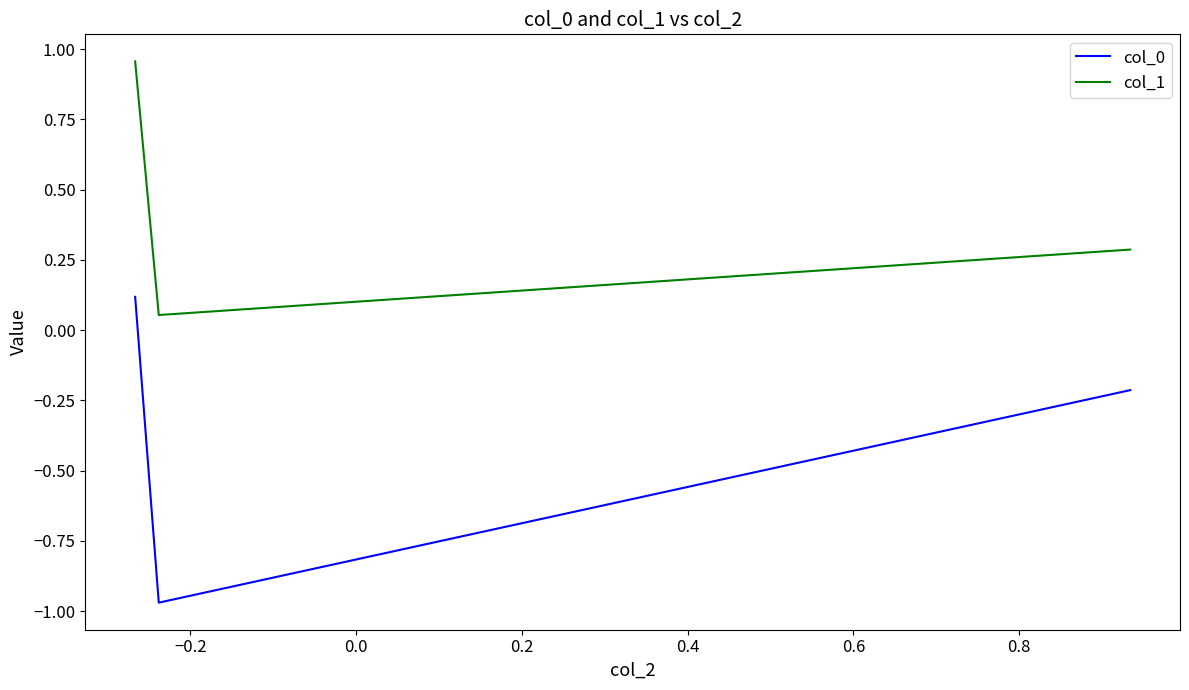

What is the sum of all col_1 values?

1.3